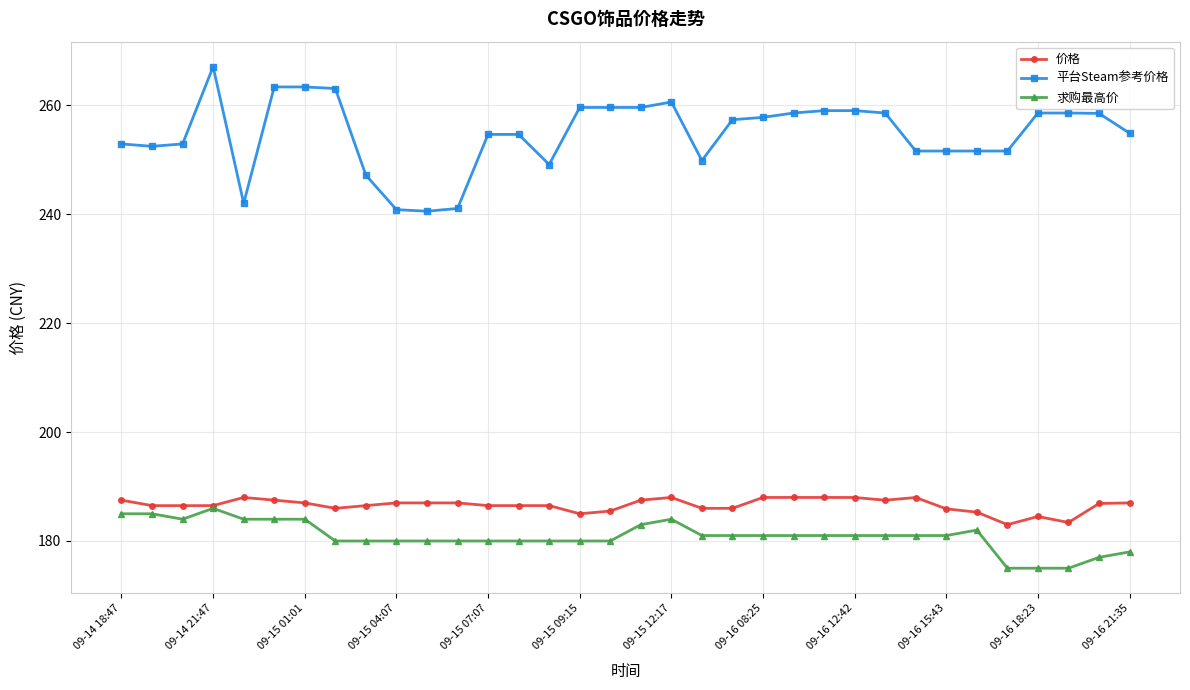

True or false: 求购最高价 and 平台Steam参考价格 cross at least once.

False